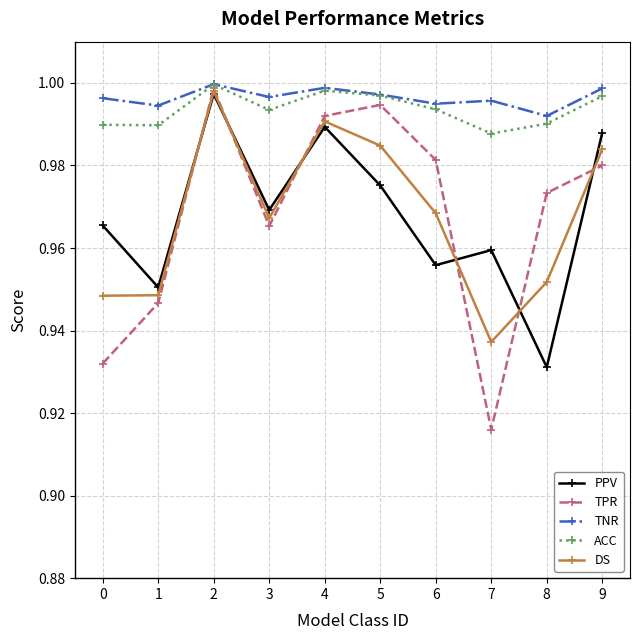

Which series has the largest total across all categories?

TNR